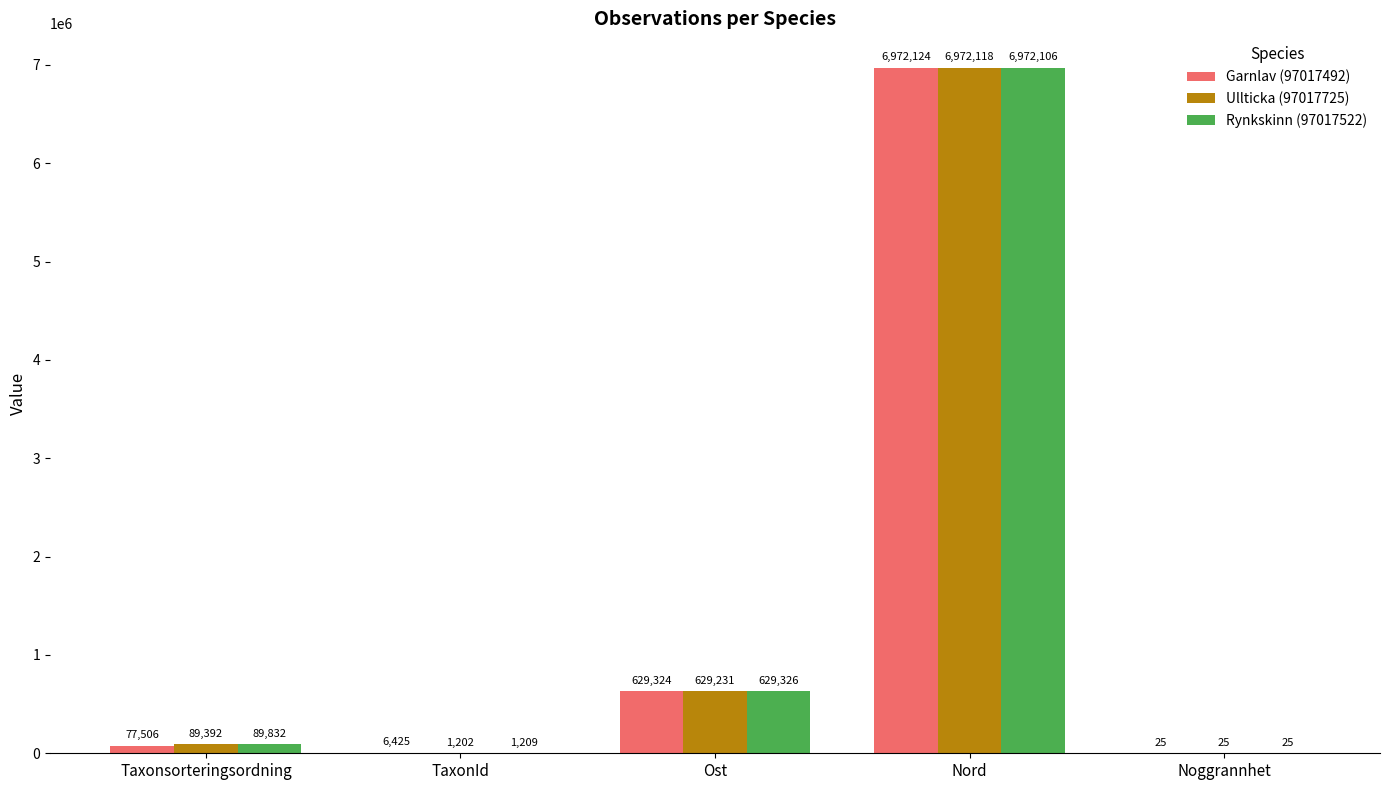

At which label does Ullticka (97017725) reach its peak?

Nord